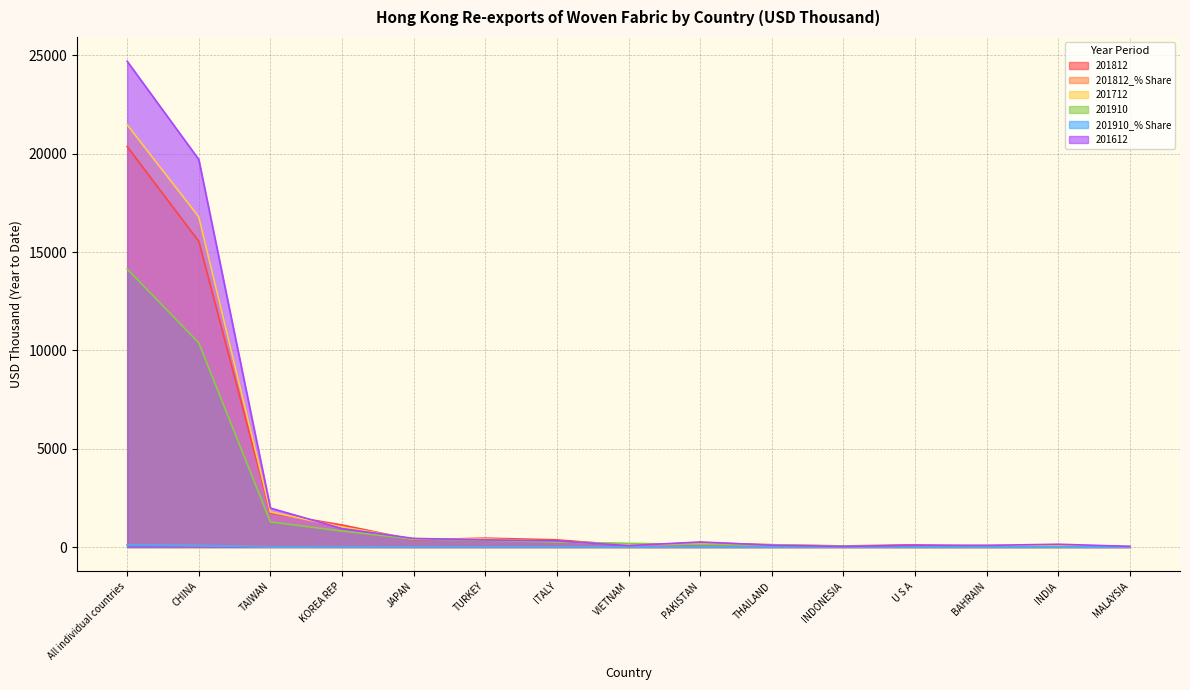

What is the label of the 2nd point from the right?

INDIA